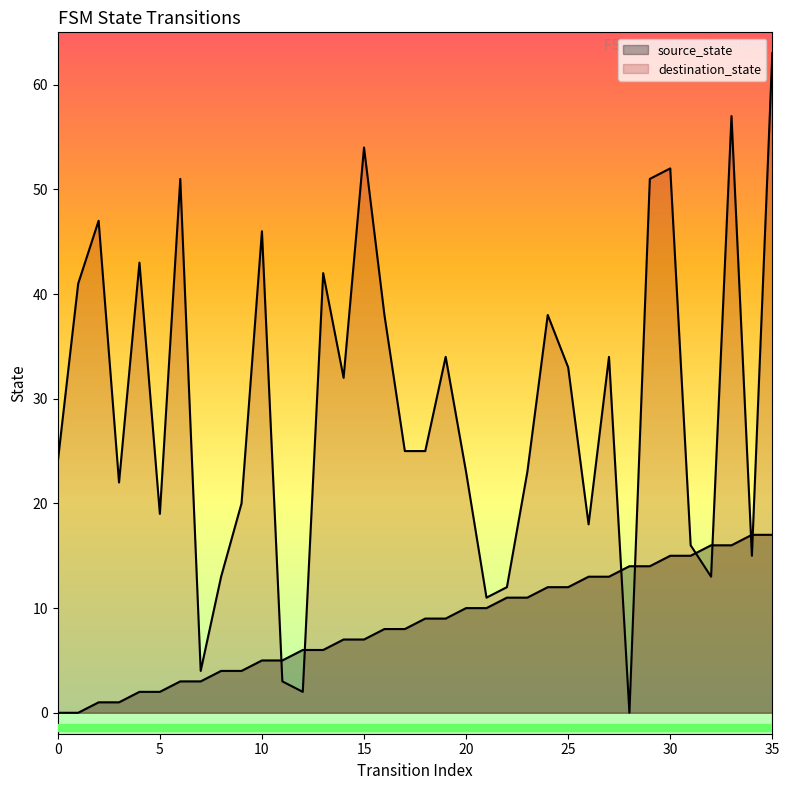

How many values in destination_state are above zero?

35